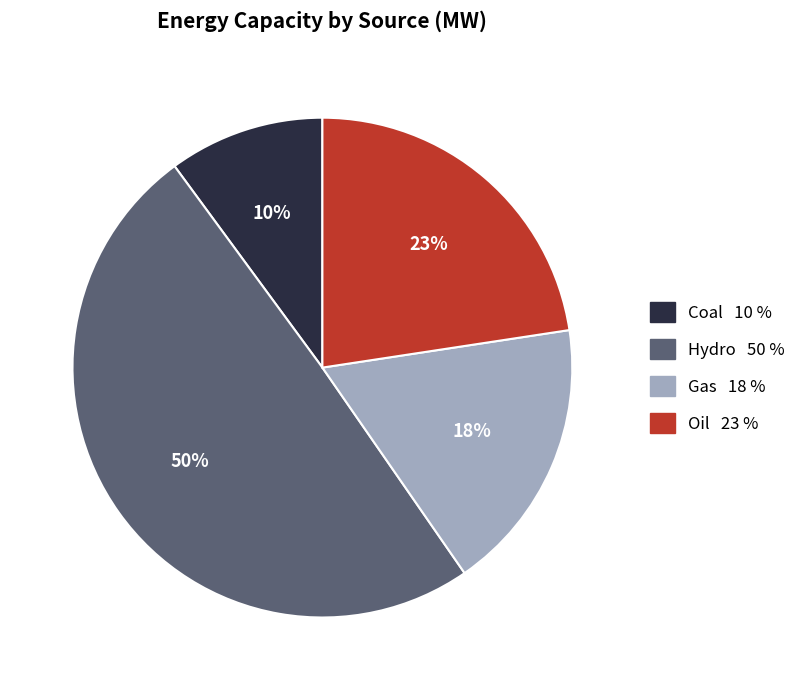

Is it true that Gas 18 % is 31% of the pie?

False